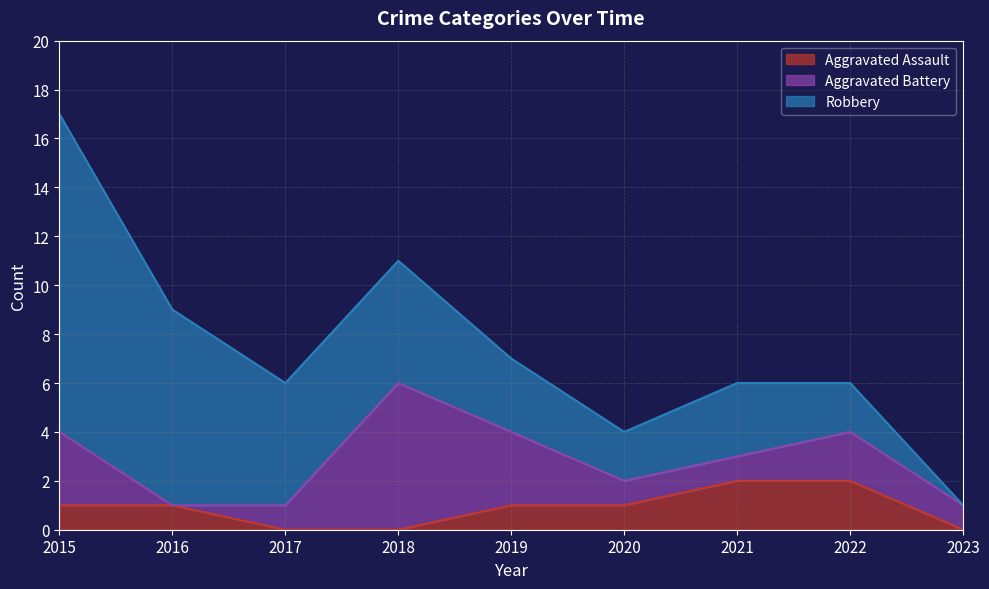

Reading right to left, extract all data points from this chart.

Aggravated Assault: 2023=0	2022=2	2021=2	2020=1	2019=1	2018=0	2017=0	2016=1	2015=1
Aggravated Battery: 2023=1	2022=2	2021=1	2020=1	2019=3	2018=6	2017=1	2016=0	2015=3
Robbery: 2023=0	2022=2	2021=3	2020=2	2019=3	2018=5	2017=5	2016=8	2015=13